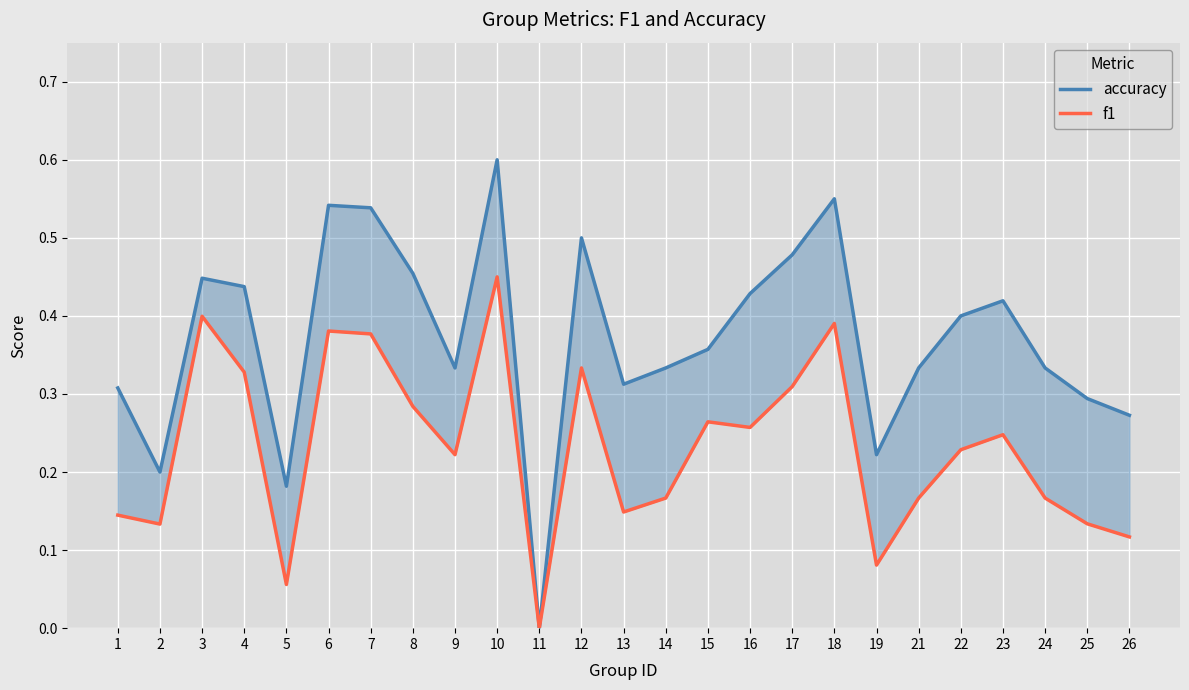

List the series in order of their peak value, lowest first.

f1, accuracy